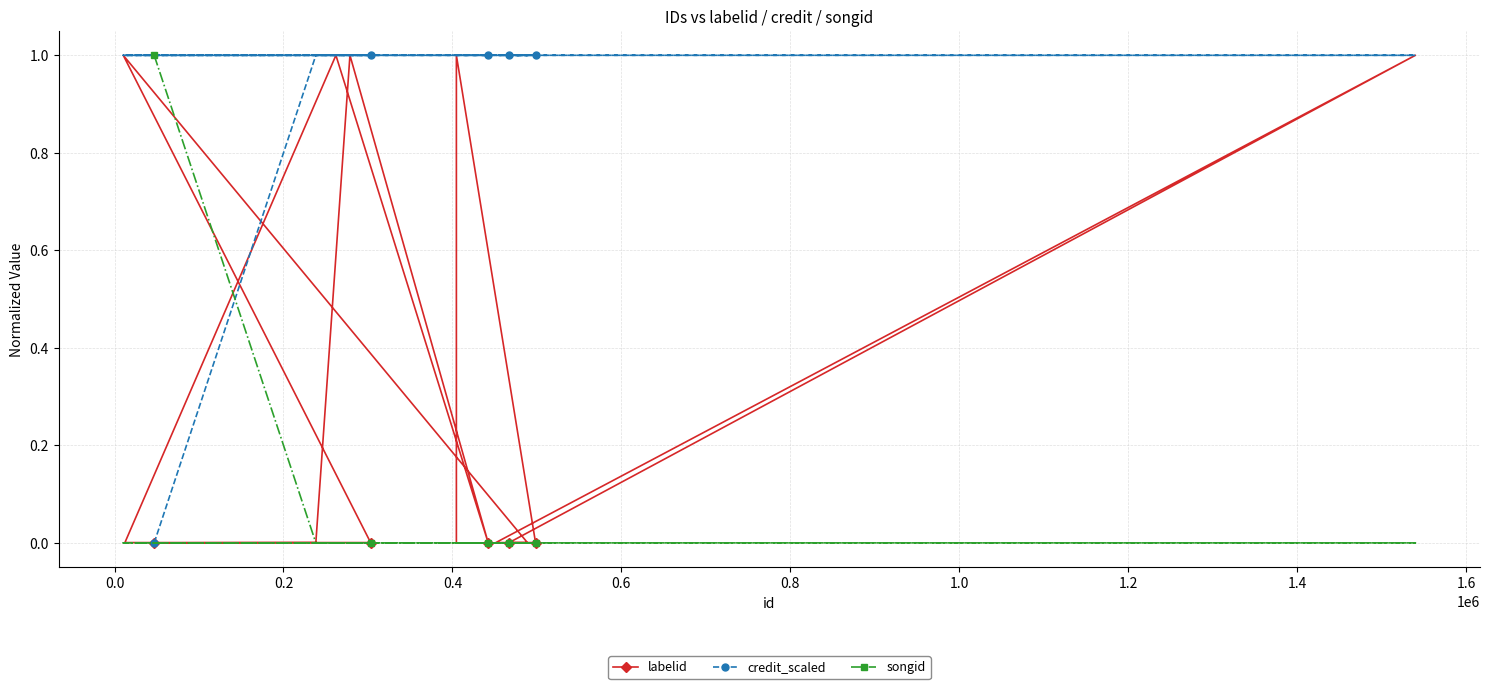

Rank the series by their average value, from lowest to highest.

songid, labelid, credit_scaled